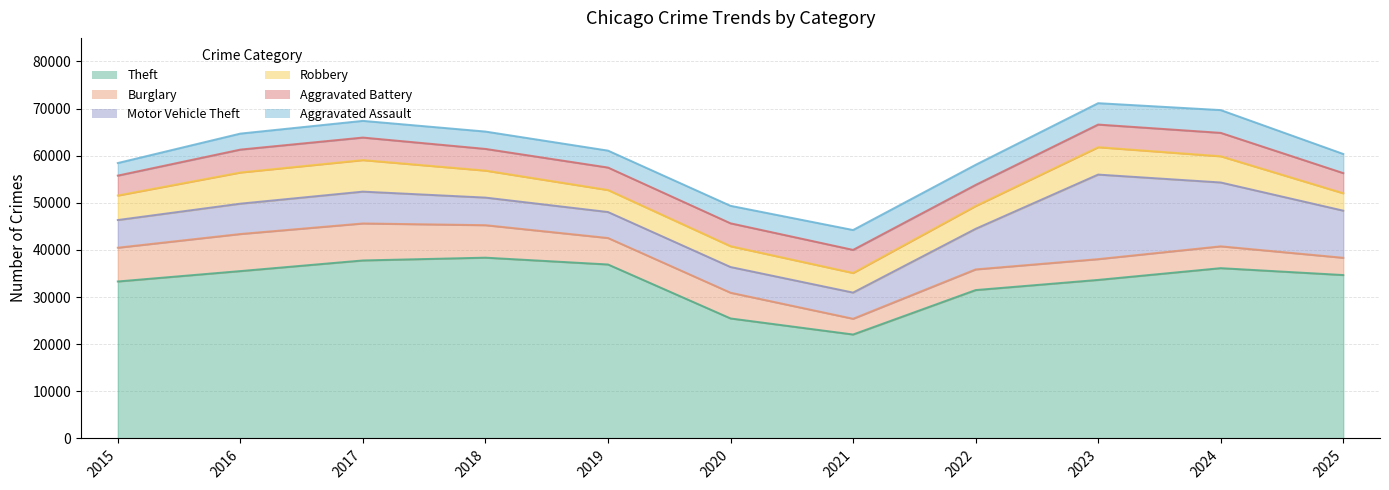

What is the difference between the second highest and second lowest values in the Theft (line) series?

12309